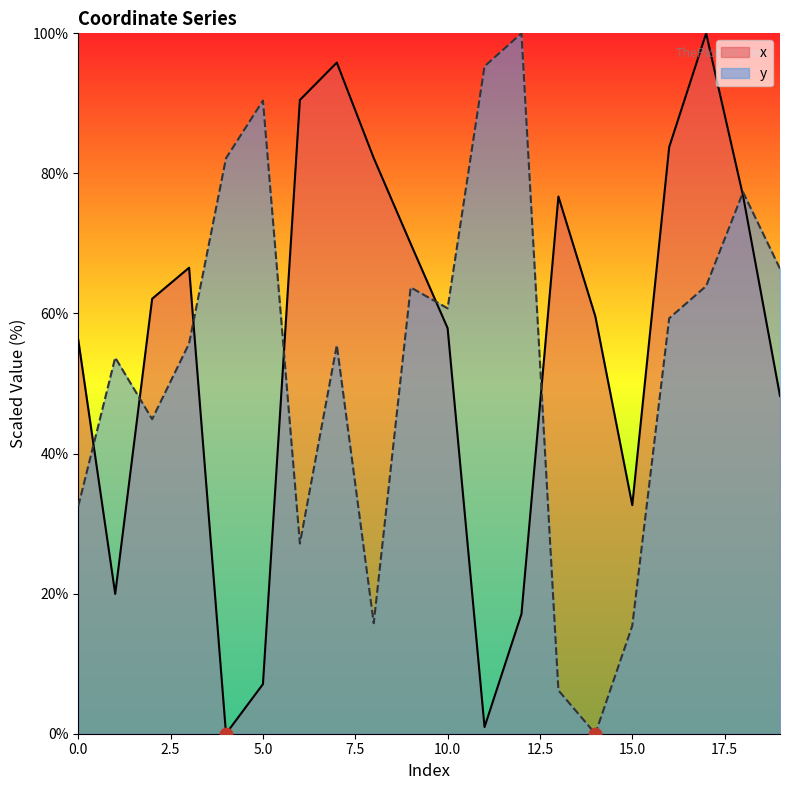

At which category is the sum across all series the highest?

17